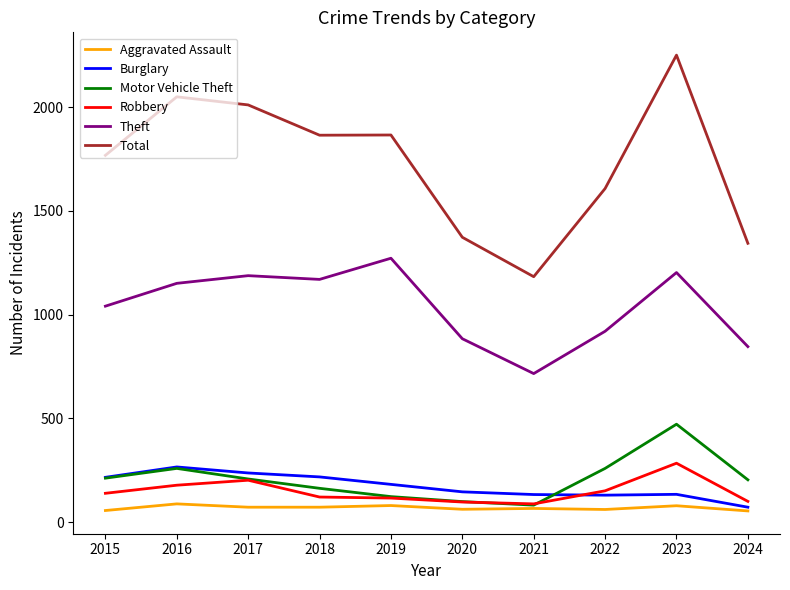

Is it true that Total equals 711 at 2019?

False